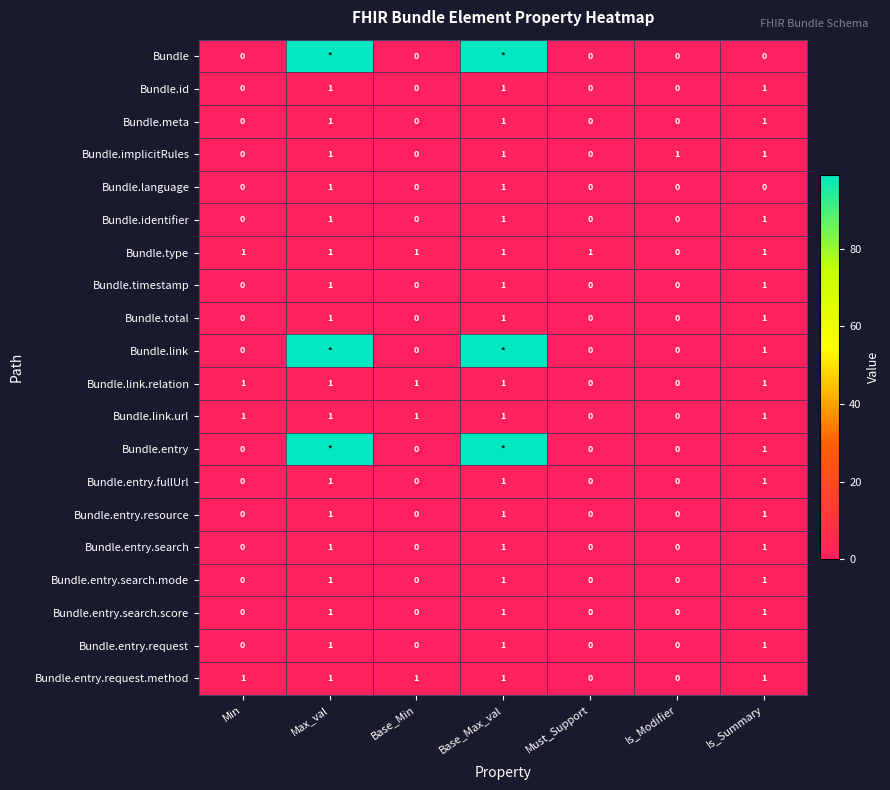

Is it true that Bundle.entry.search equals 0 at Is_Summary?

False